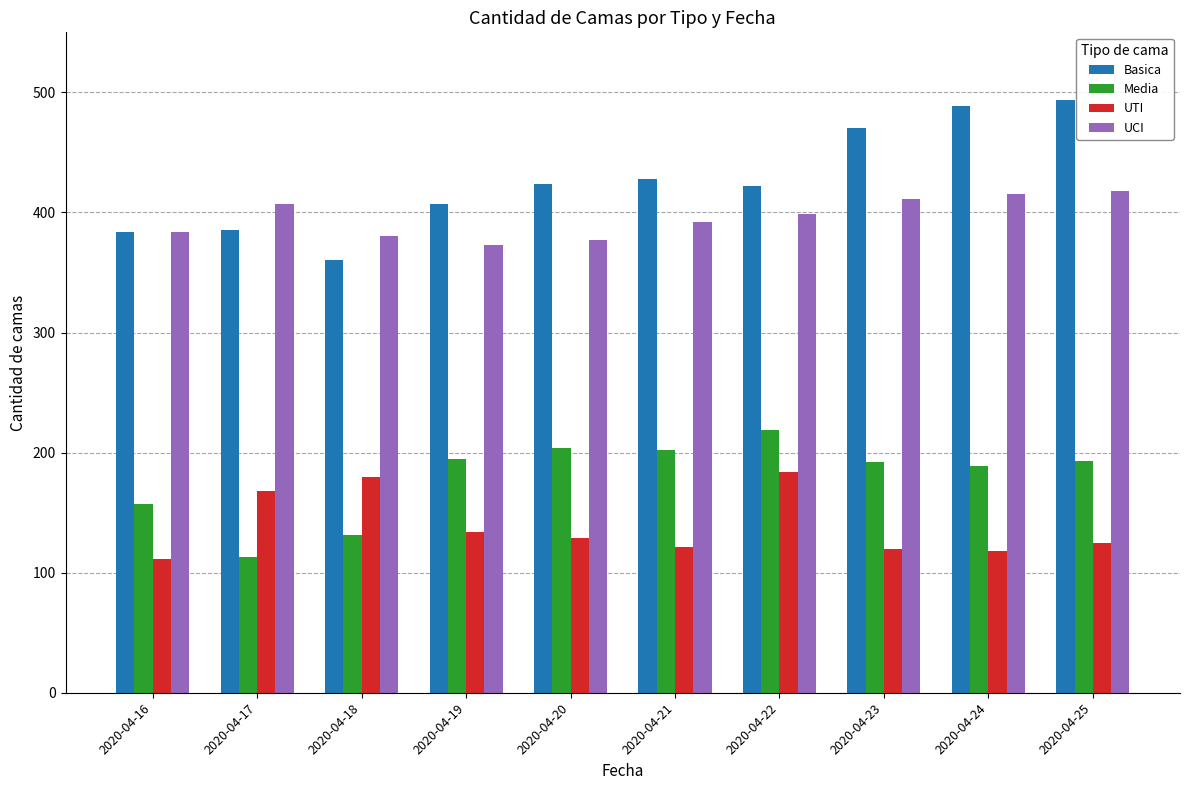

Rank the series at 2020-04-24 from lowest to highest value.

UTI, Media, UCI, Basica